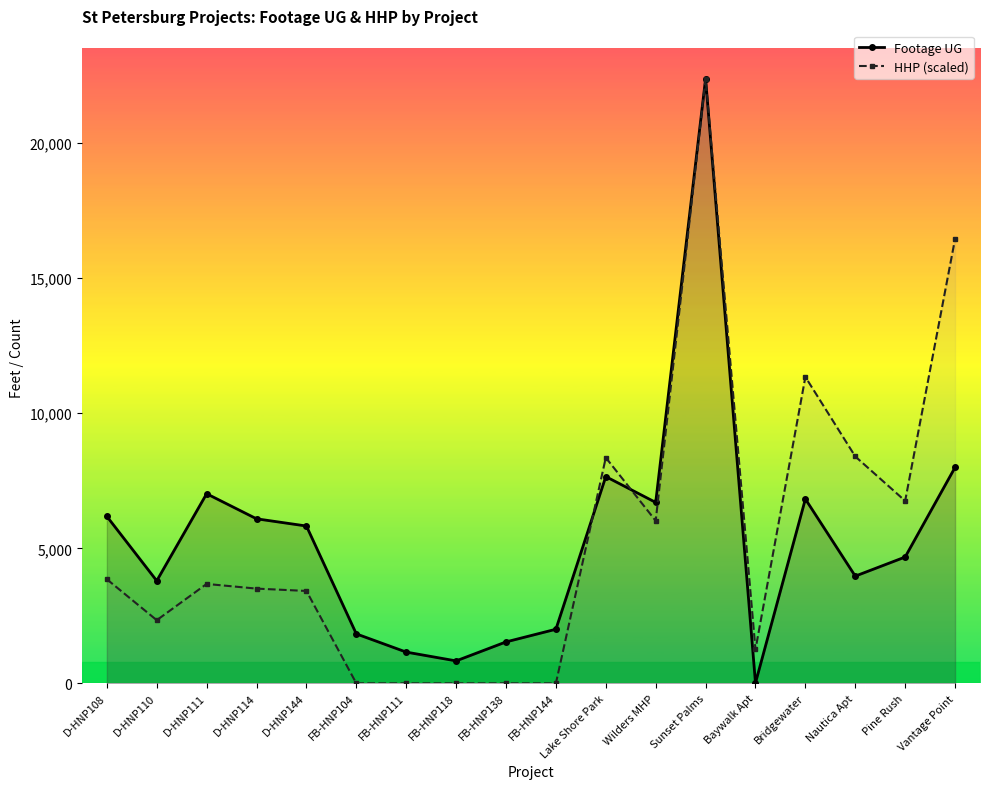

What is the average value of the HHP (scaled) series?

5432.0